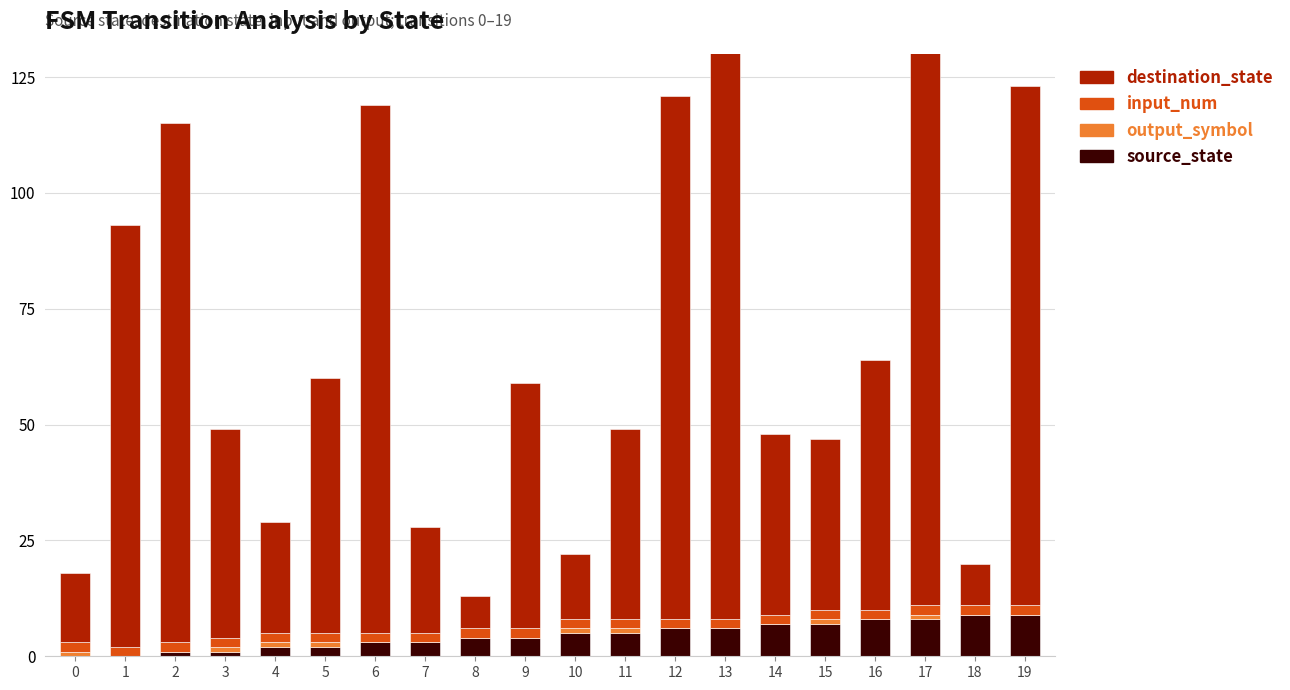

Is it true that output_symbol equals 2 at 15?

False